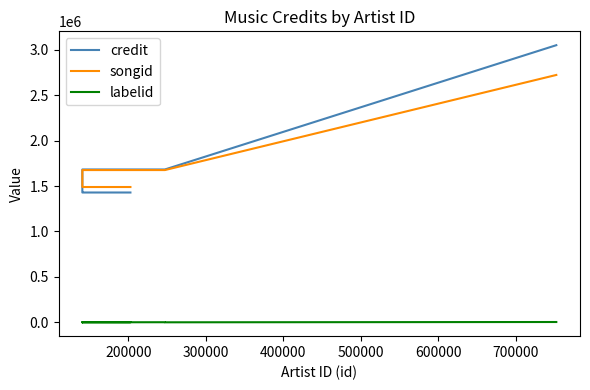

True or false: labelid and credit intersect in this chart.

False